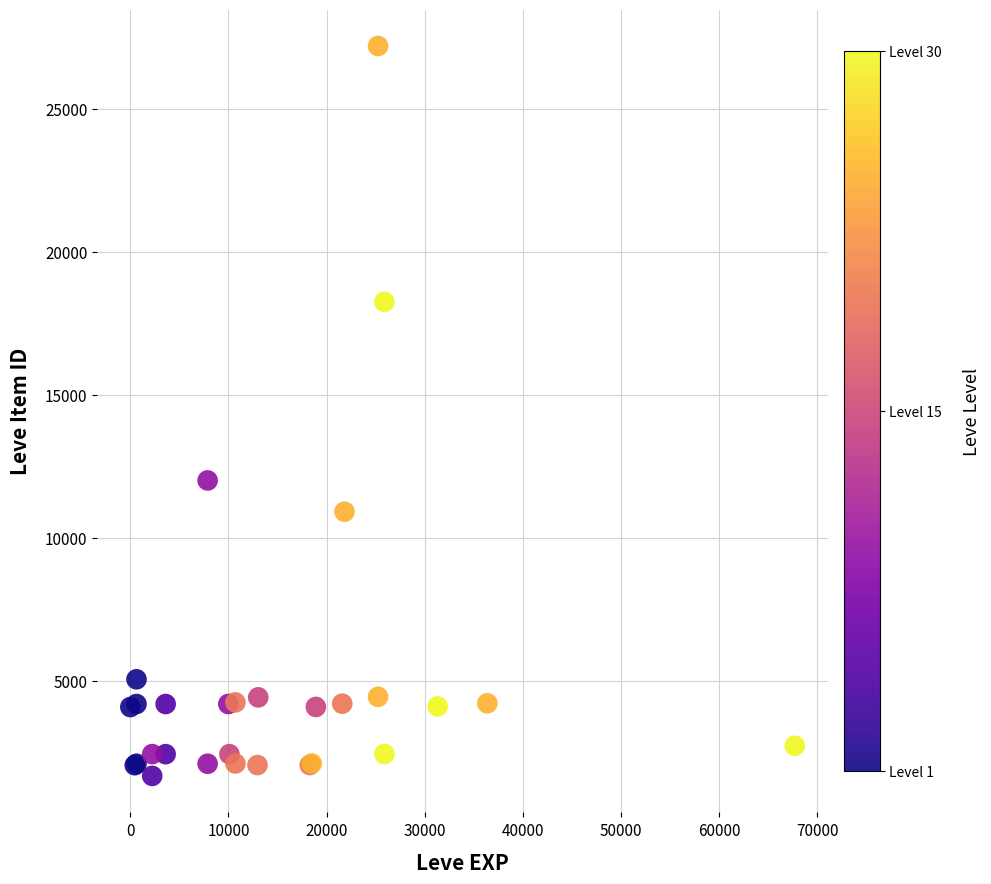

What Y value in the scatter plot is closest to 14449?

12018